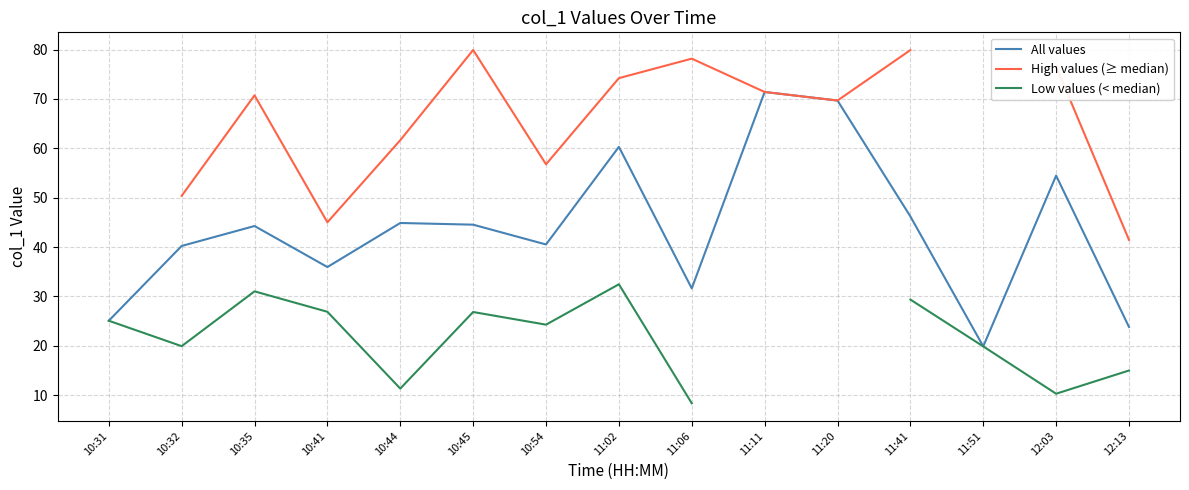

At how many categories does at least one series exceed 79?

2